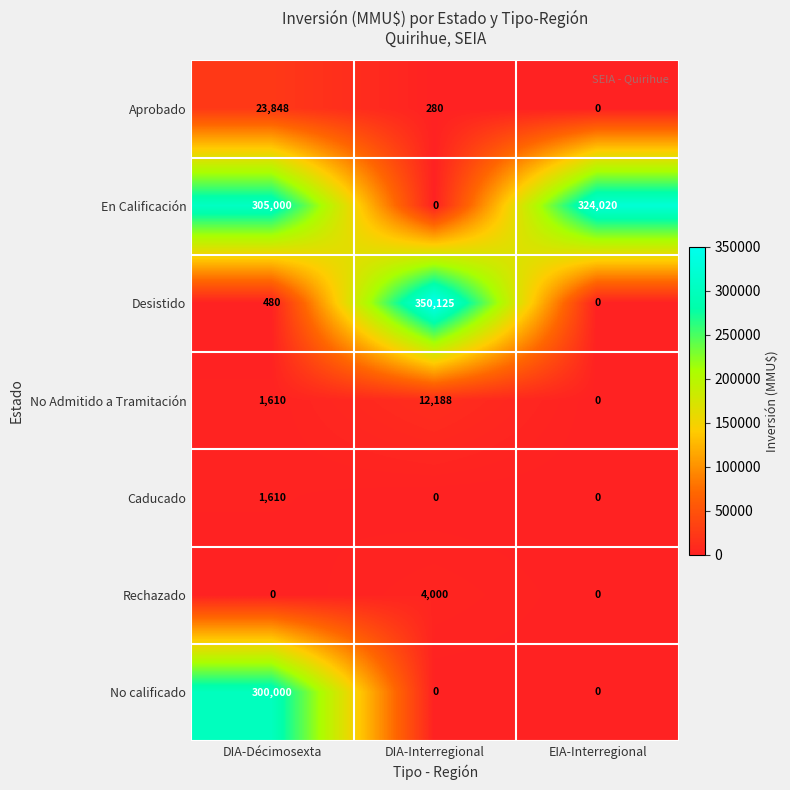

The value of No calificado at DIA-Interregional is 0. True or false?

True